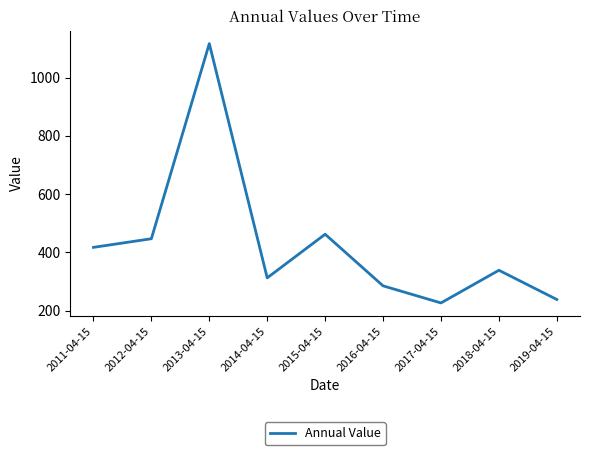

Where is the first local minimum?

2014-04-15